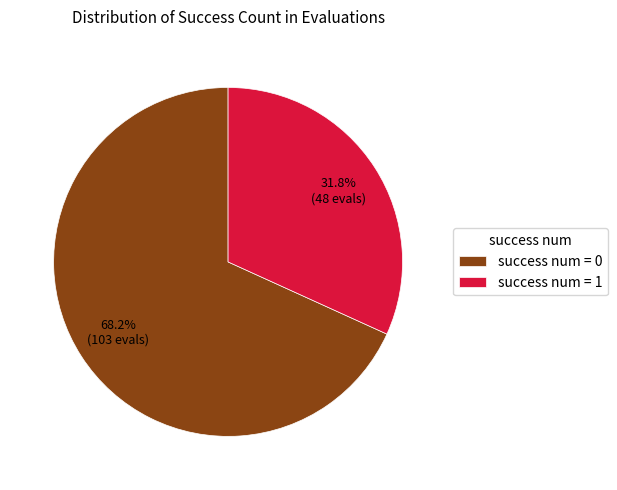

Do success num = 0 and success num = 1 together represent more than half of the pie?

Yes